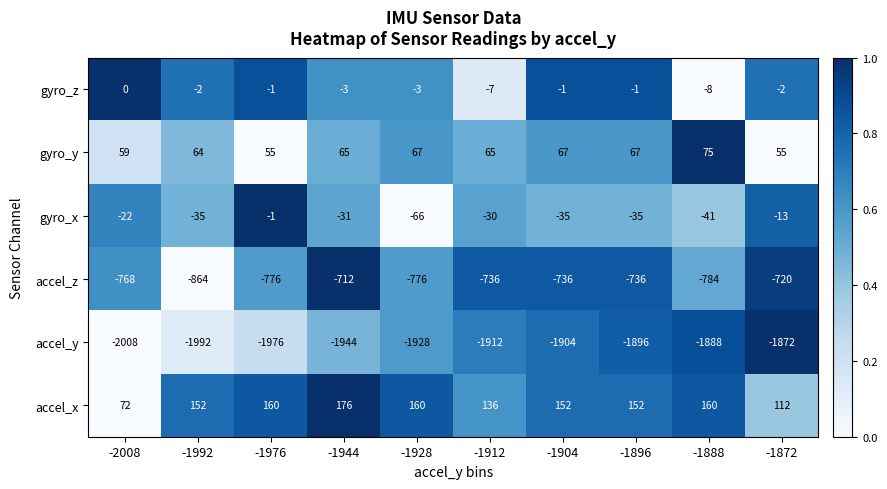

Which series has the largest range (max minus min)?

accel_z